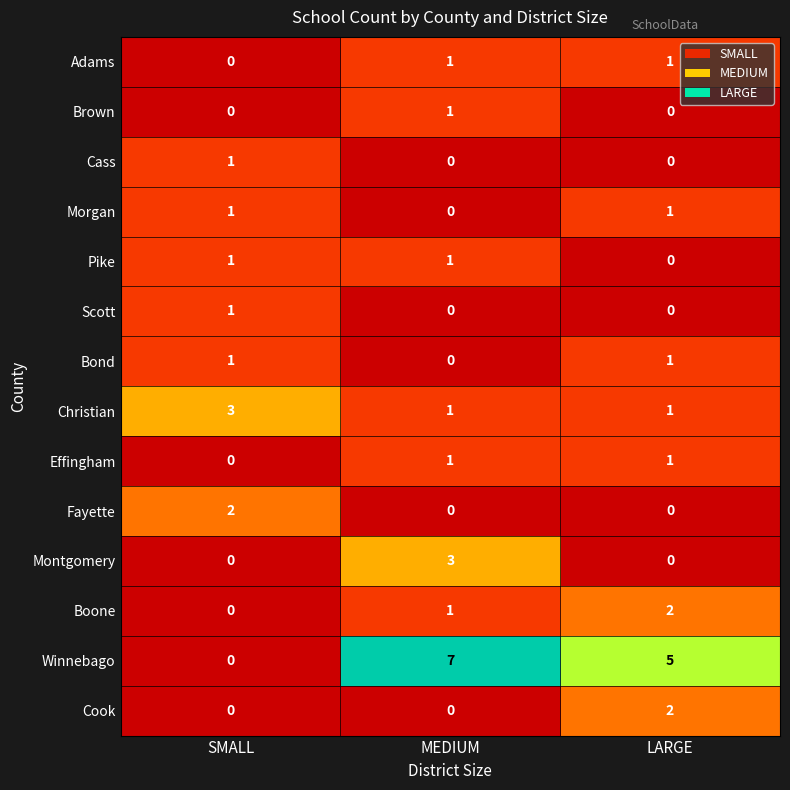

Is the value of Morgan at LARGE greater than the value of Montgomery at SMALL?

Yes